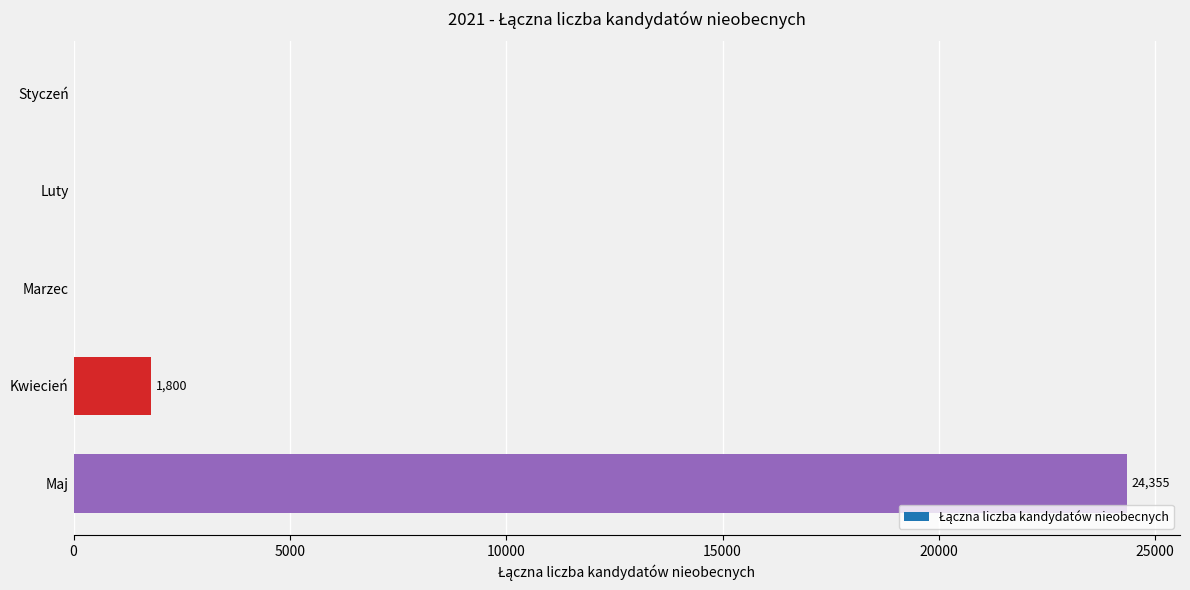

Are the bars horizontal?

Yes